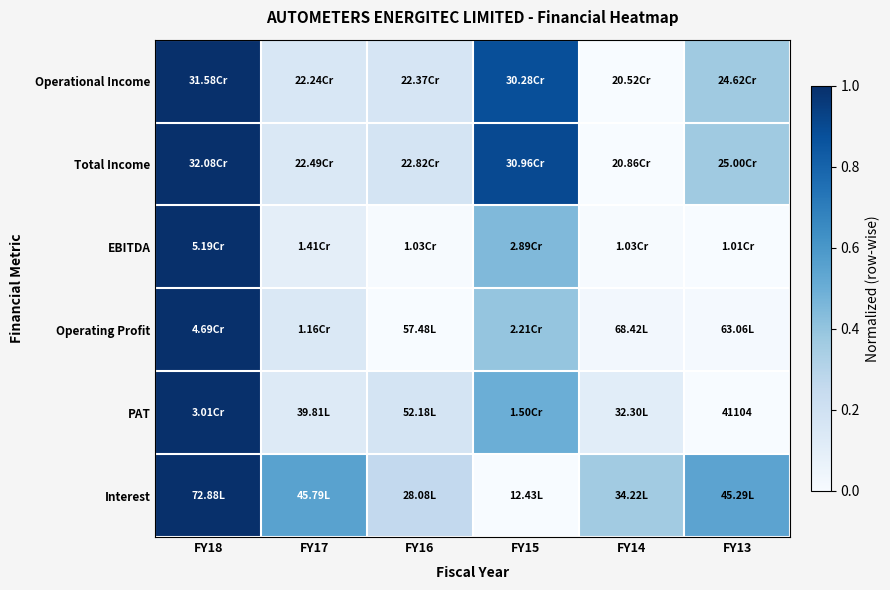

Is it true that PAT equals 0.7 at FY18?

False